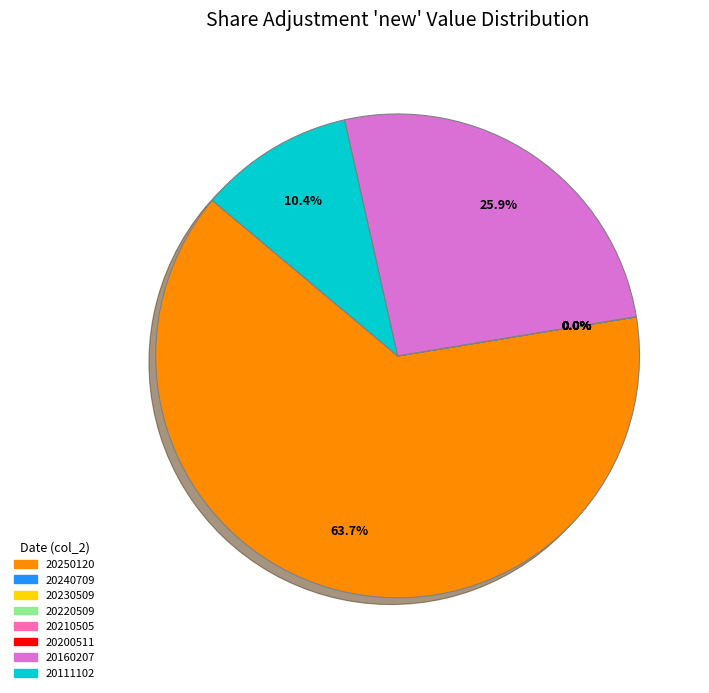

What percentage is the 20111102 slice, to the nearest percent?

10%